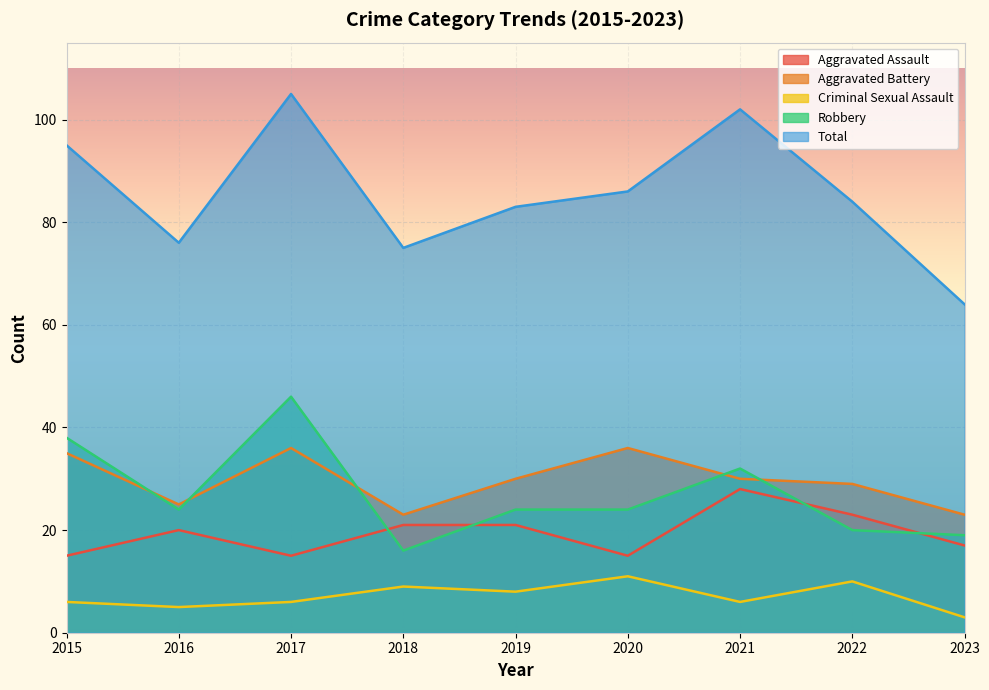

Rank the series by their maximum value, from highest to lowest.

Total, Robbery, Aggravated Battery, Aggravated Assault, Criminal Sexual Assault